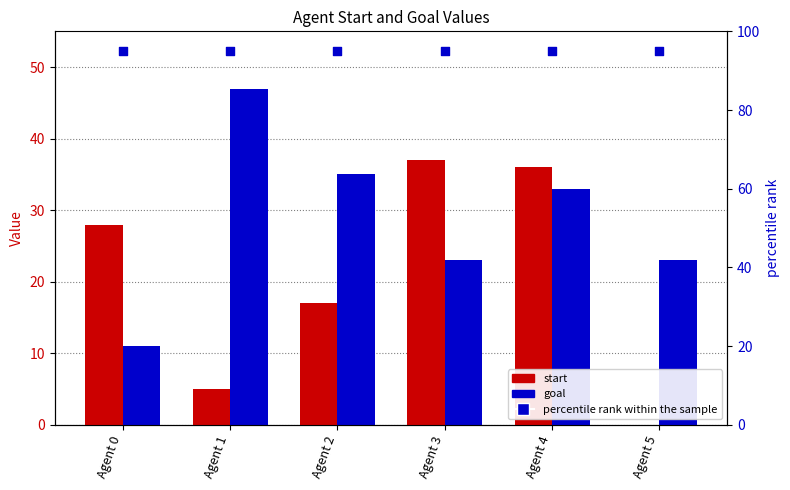

What are all the series names shown in the legend?

start, goal, percentile rank within the sample